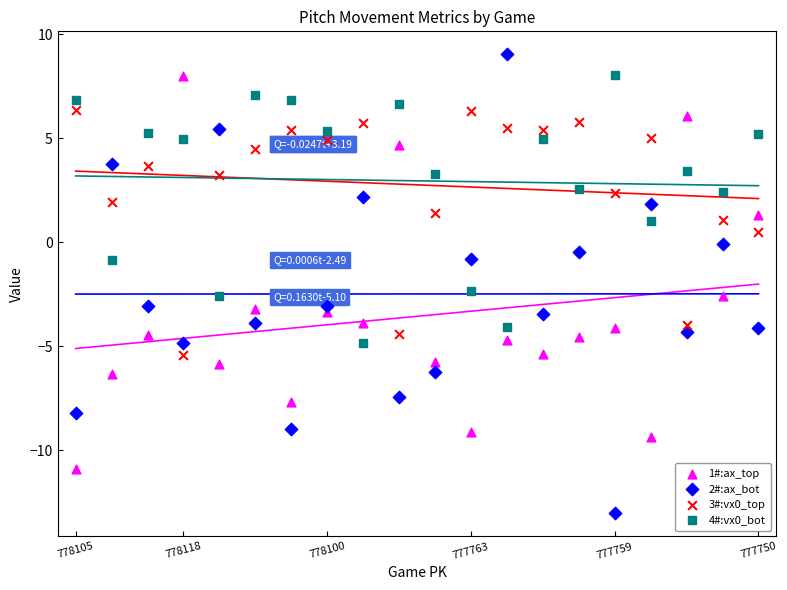

Across all data points, what is the range of Y values (max minus min)?

22.1